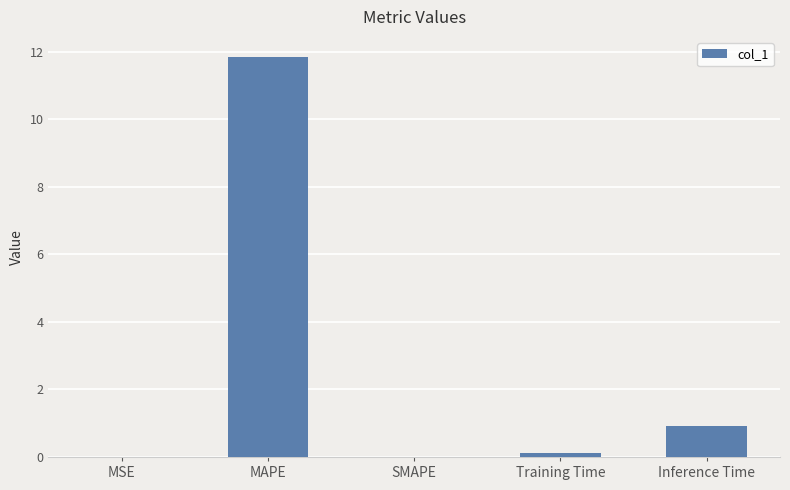

What is the greatest value displayed?

11.8